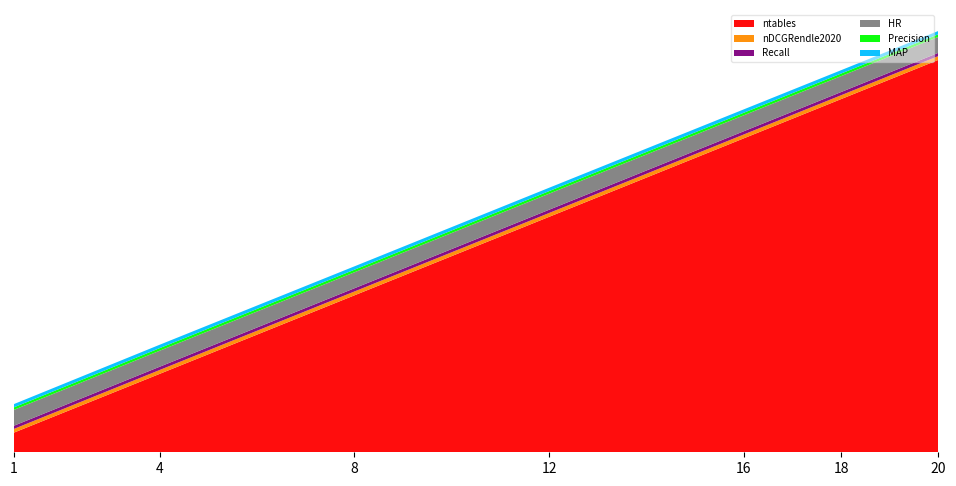

Reading left to right, what are all the values shown in this chart?

ntables: 1=1.0	4=4.0	8=8.0	12=12.0	16=16.0	18=18.0	20=20.0
nDCGRendle2020: 1=0.2	4=0.2	8=0.2	12=0.2	16=0.2	18=0.2	20=0.2
Recall: 1=0.2	4=0.2	8=0.2	12=0.2	16=0.2	18=0.2	20=0.2
HR: 1=0.8	4=0.8	8=0.8	12=0.8	16=0.8	18=0.8	20=0.8
Precision: 1=0.1	4=0.1	8=0.1	12=0.1	16=0.1	18=0.1	20=0.1
MAP: 1=0.2	4=0.2	8=0.2	12=0.2	16=0.2	18=0.2	20=0.2